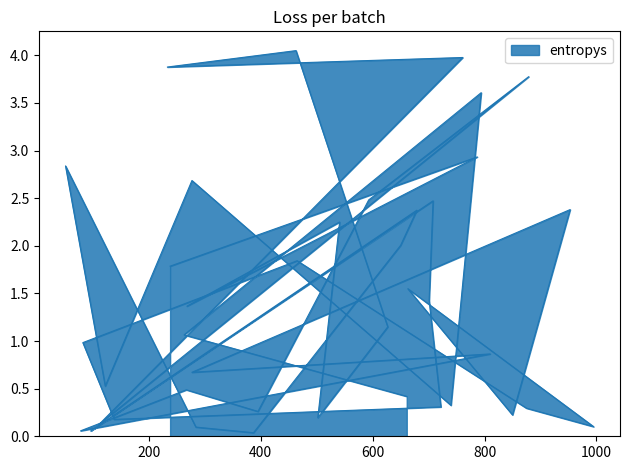

How many data points are less than 1?

19